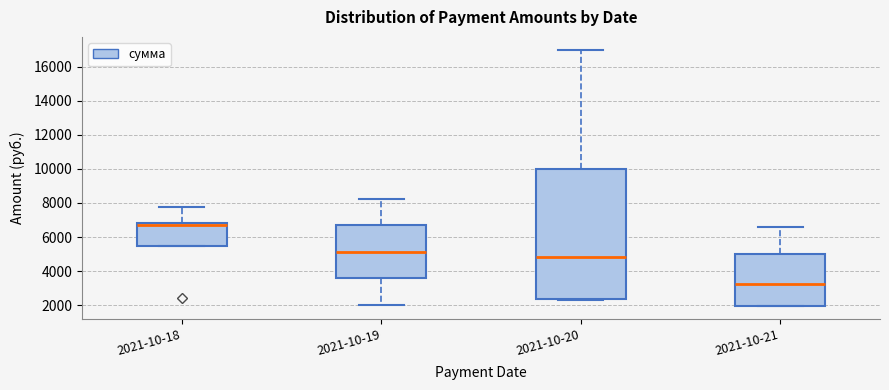

Reading left to right, transcribe this box plot: for each box, give where its median line is, the range the box spans, and where its two whiskers end, as read against the y-axis. The values are not printed on the chart, so give them approximately, as read against the axis.

2021-10-18: median 6800 (just below the box's upper edge), box 5400 to 6800, whiskers 5400 to 7800
2021-10-19: median 5200, box 3600 to 6600, whiskers 2000 to 8200
2021-10-20: median 4800, box 2400 to 10000, whiskers 2200 to 17000
2021-10-21: median 3200, box 2000 to 5000, whiskers 2000 to 6600